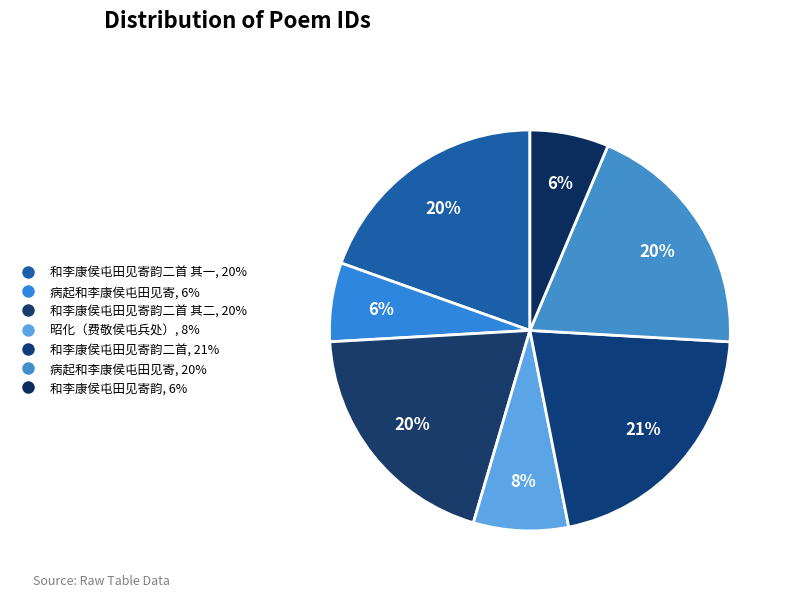

How many slices are in this pie chart?

7